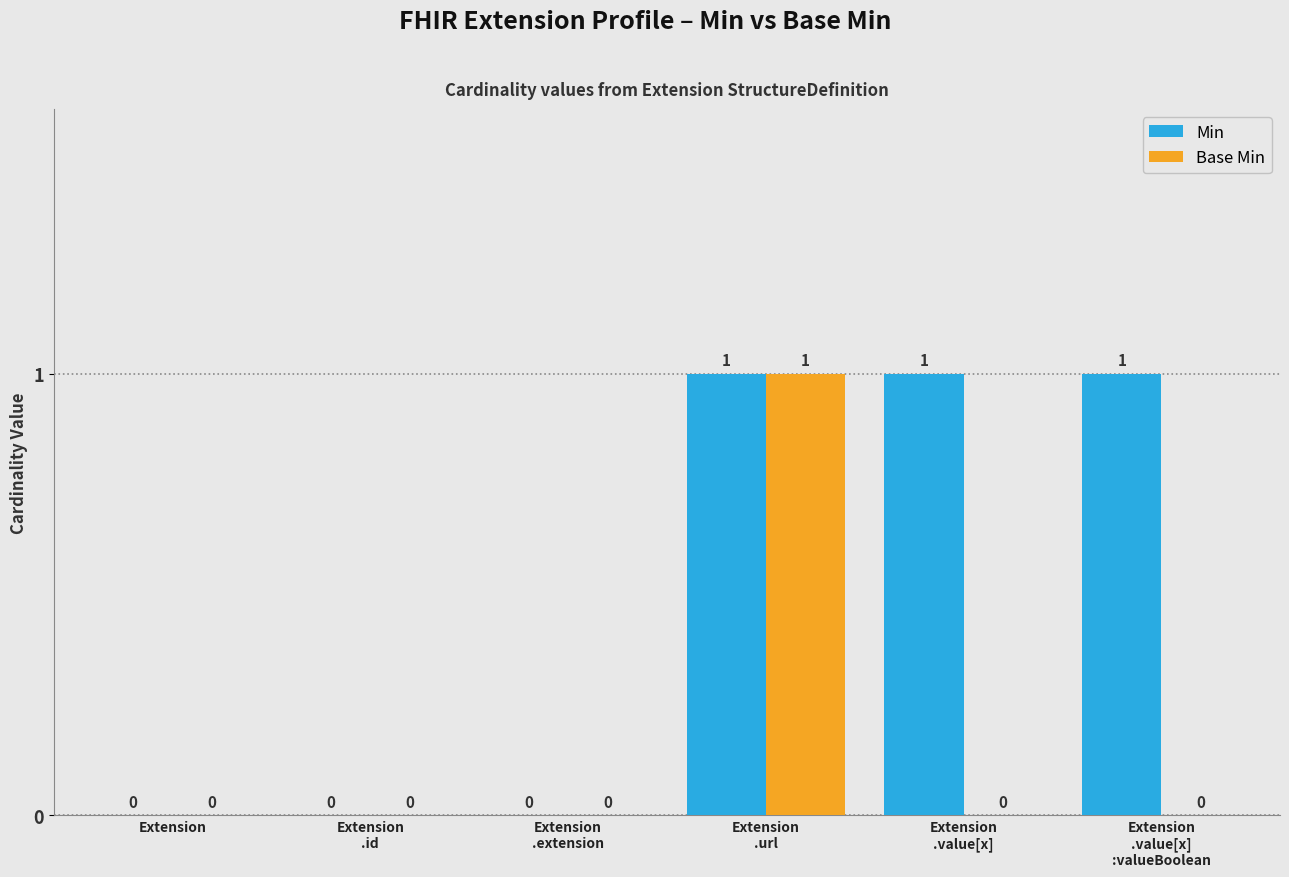

How many groups of bars are there?

6